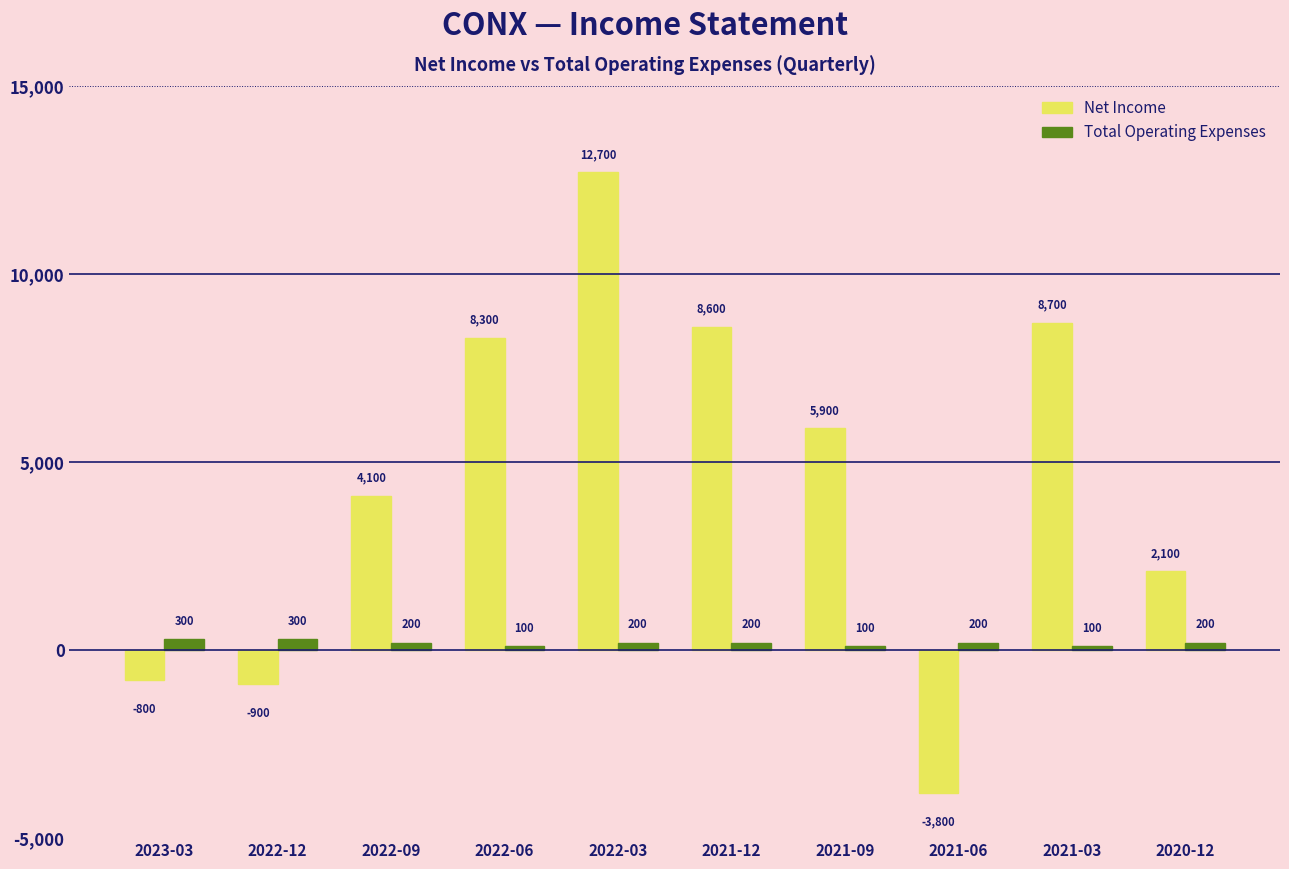

Which category has the lowest value across all series?

2021-06